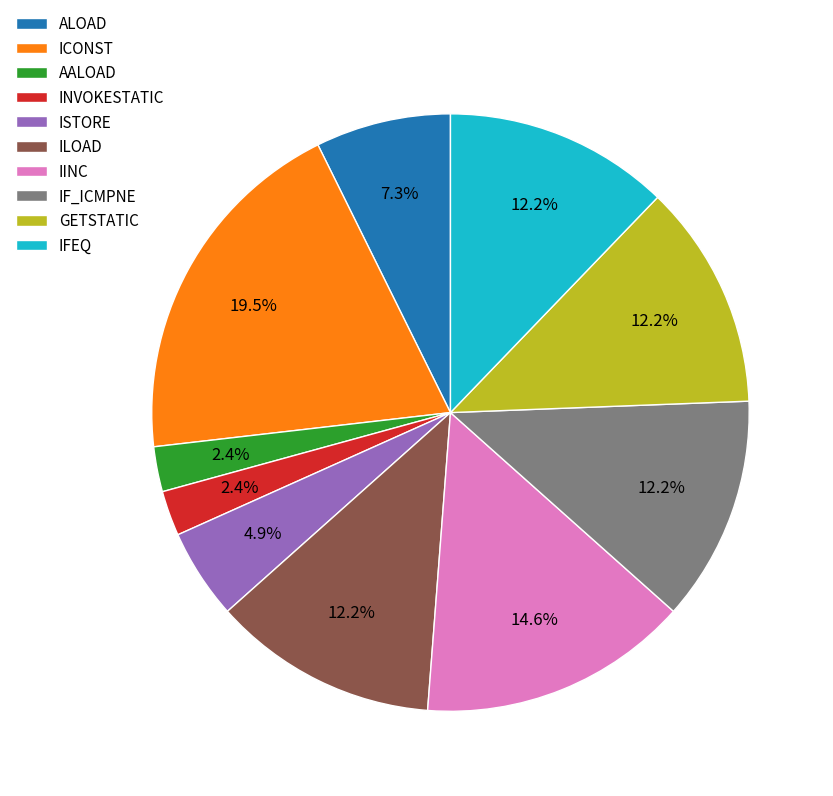

What percentage is NOT represented by ISTORE?

95.1%